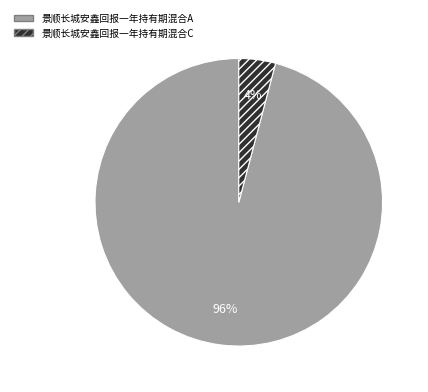

The 景顺长城安鑫回报一年持有期混合A slice represents 96% of the pie. True or false?

True